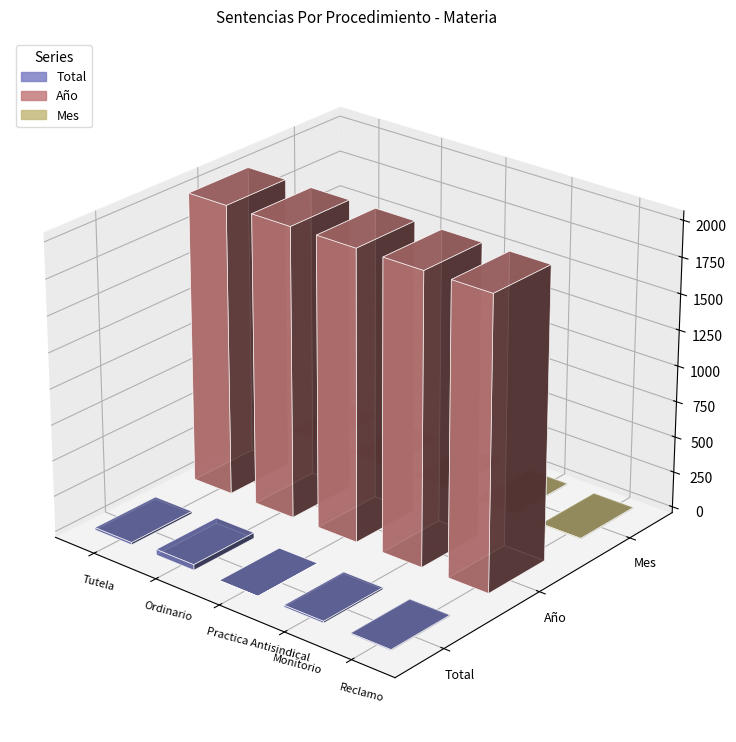

Rank the categories by Mes value from lowest to highest.

Tutela, Ordinario, Practica Antisindical, Monitorio, Reclamo